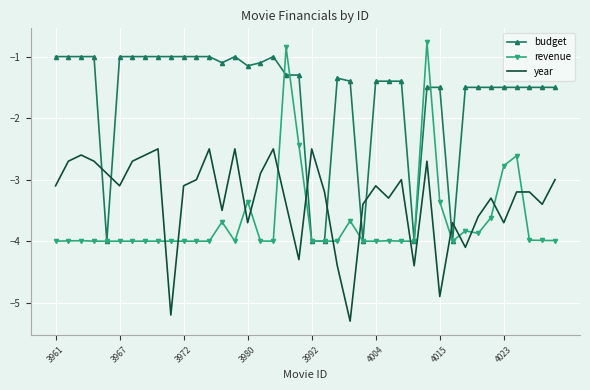

How many interior local valleys does the year series have?

12